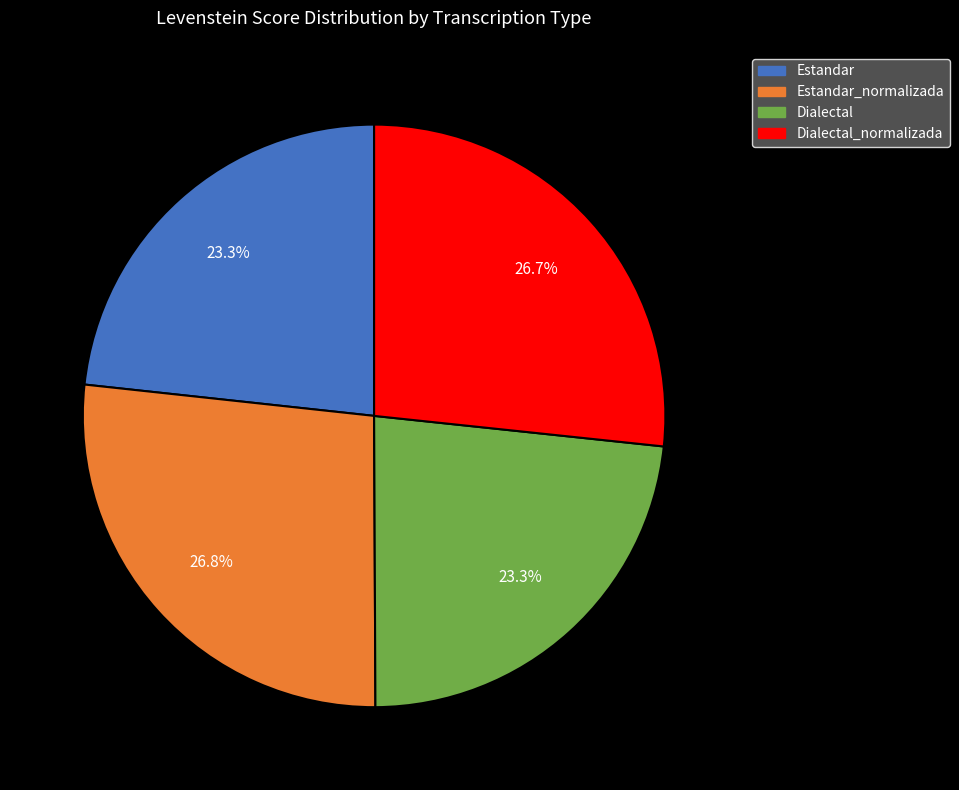

Does any single category account for the majority?

No